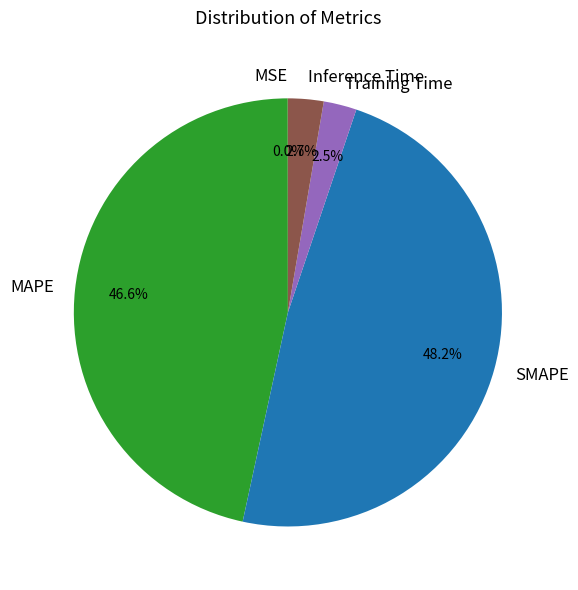

Is the sum of Training Time and MAPE greater than half?

No